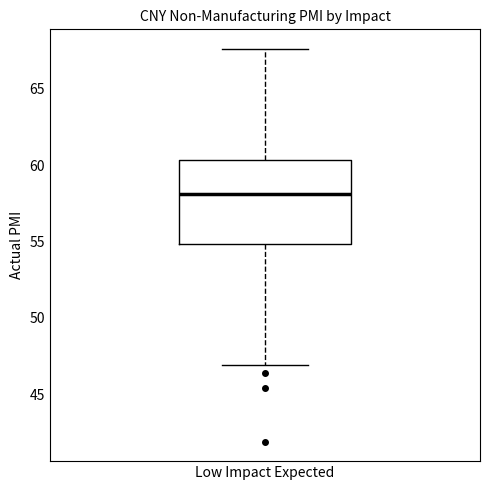

Where does the lower whisker of the box for Low Impact Expected end on the y-axis? The values are not printed on the chart, so give them approximately, as read against the axis.

47.0